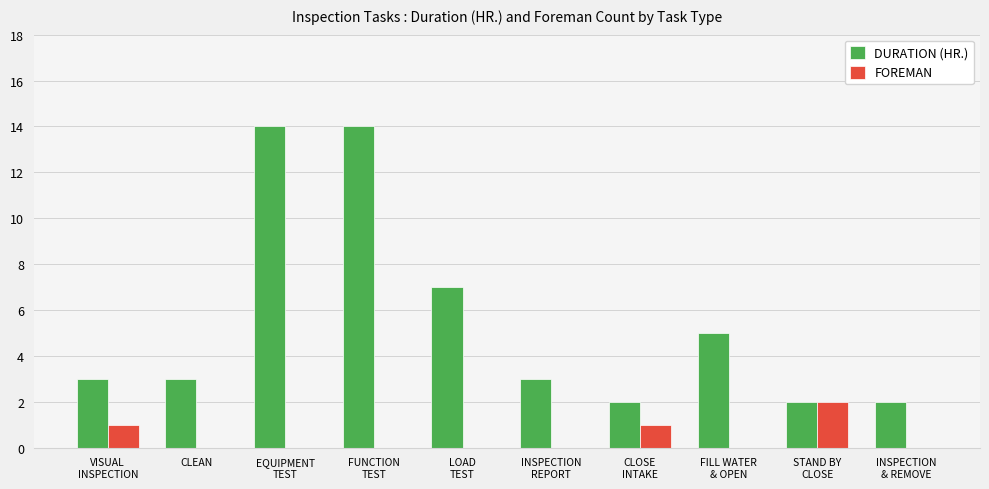

How many groups of bars are there?

10